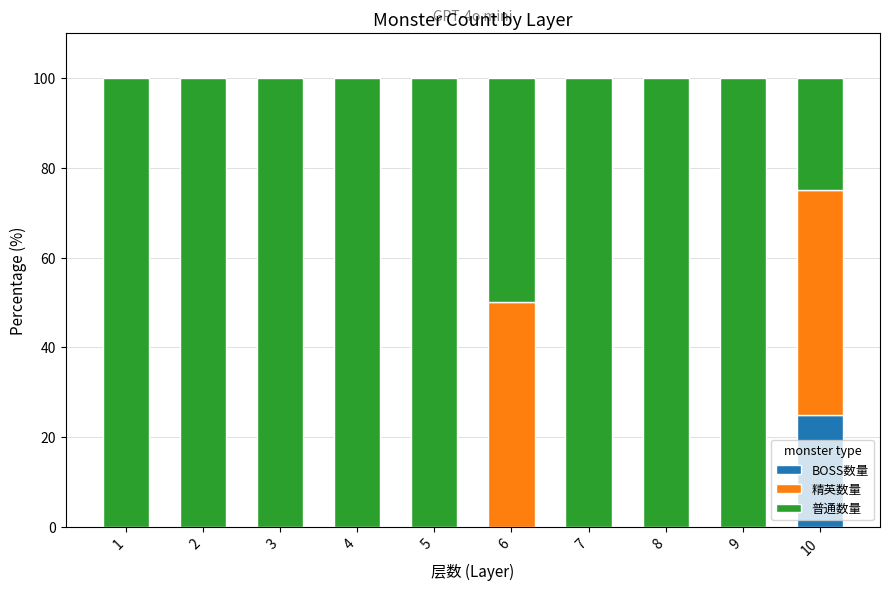

What is the highest value of the BOSS数量 series?

25